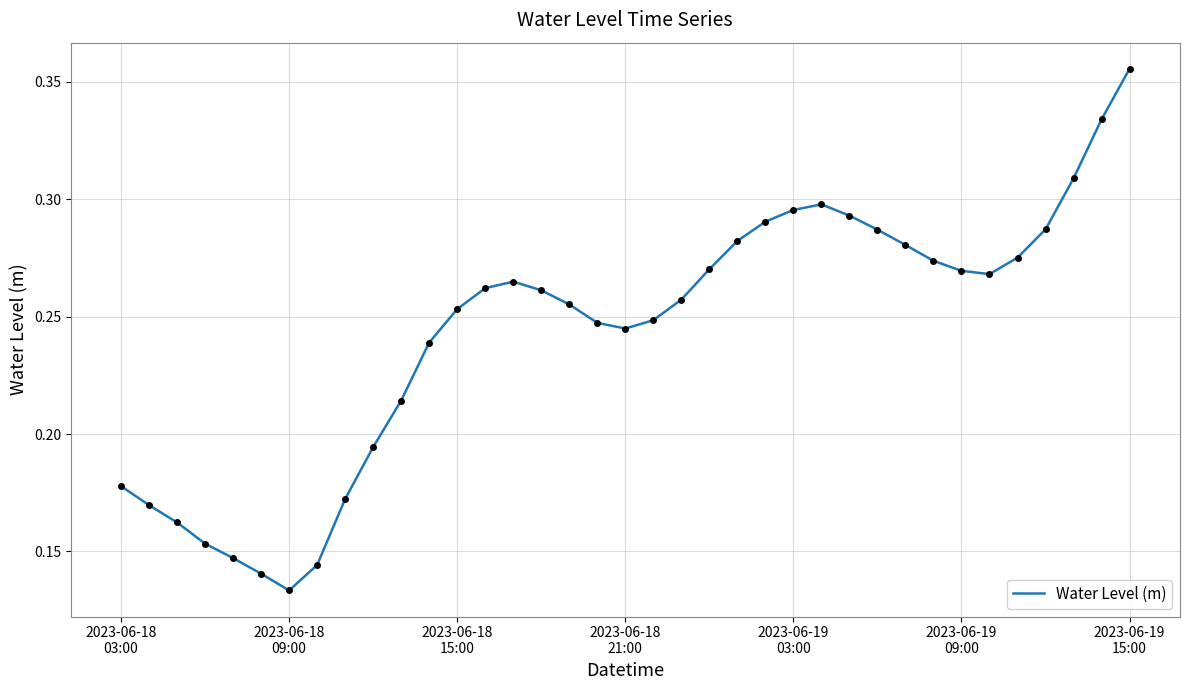

How many values are between 0 and 1?

37